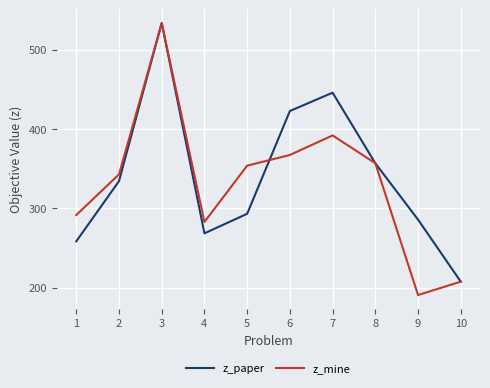

What is the greatest value displayed?

533.5